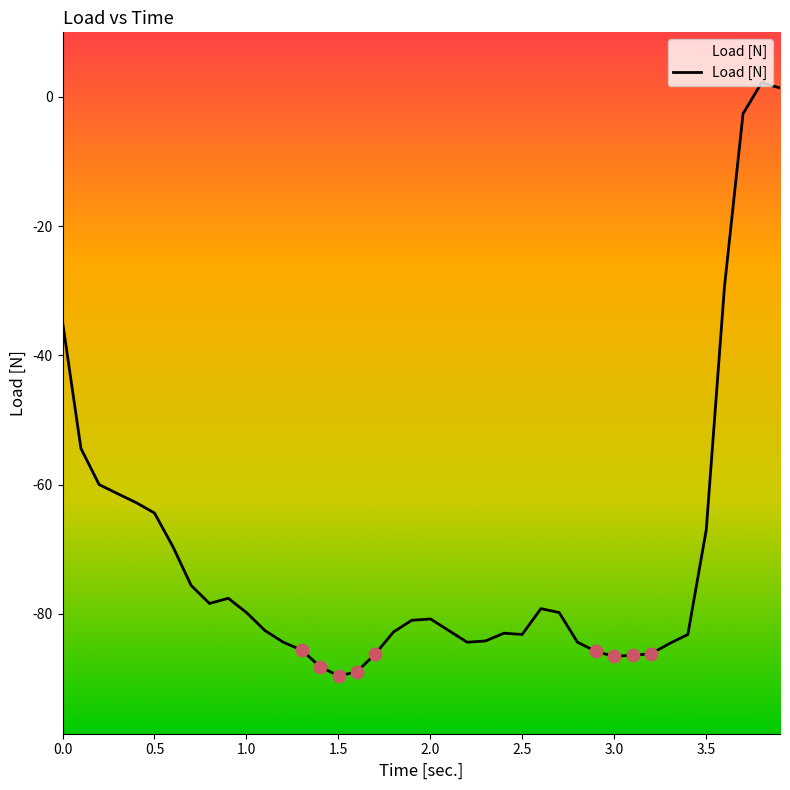

Which has a higher value, 3.199 or 1.701?

3.199